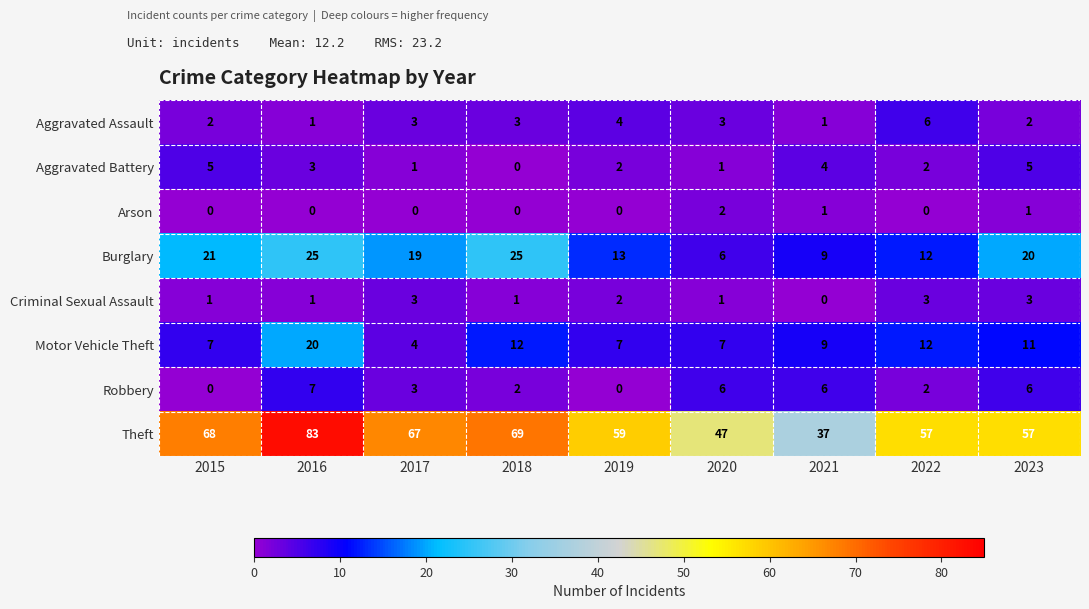

At how many categories does at least one series exceed 58?

5